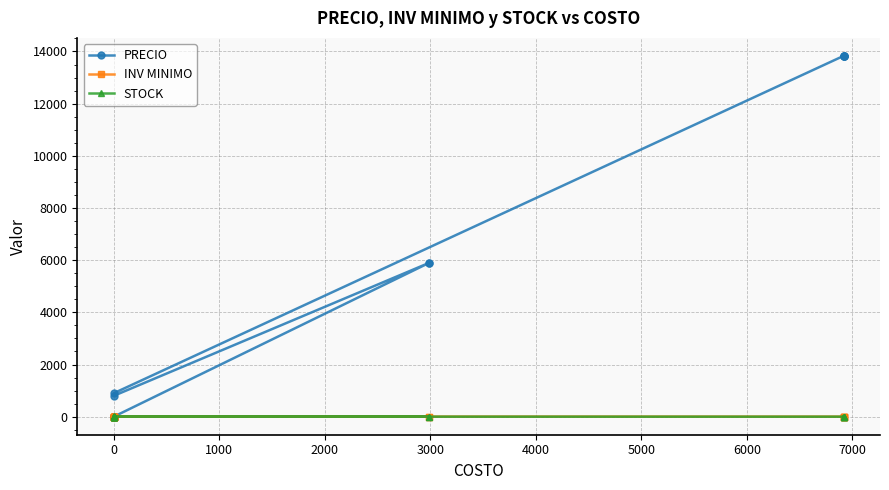

How many categories are shown in the chart?

19